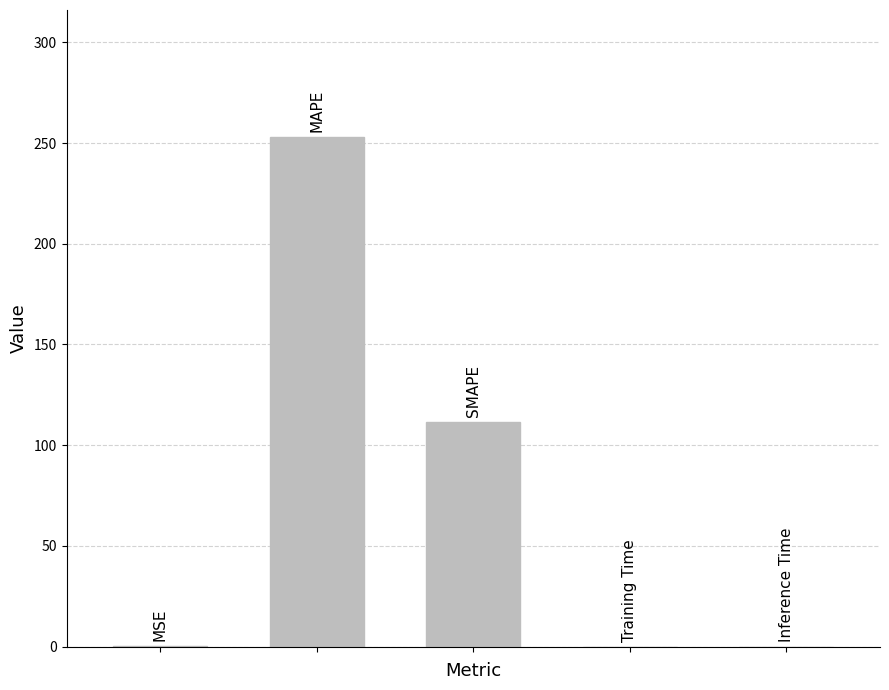

What is the maximum value shown in the chart?

252.8